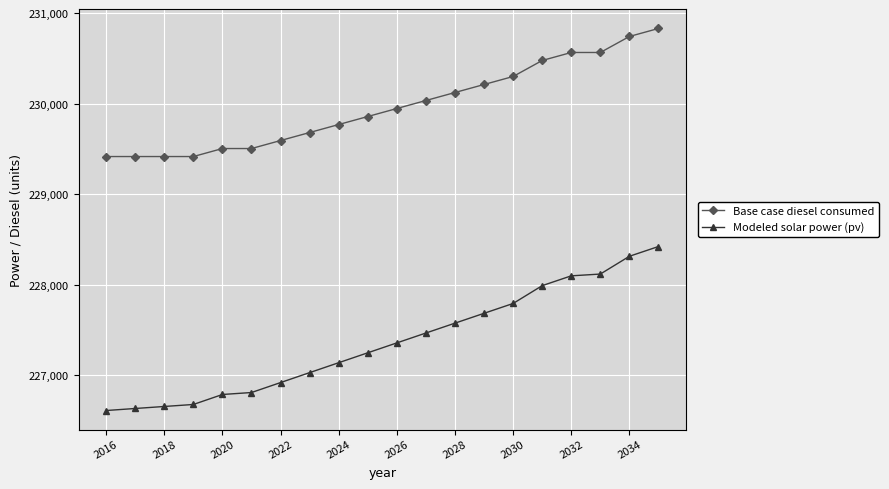

At how many categories does at least one series exceed 229797?

11